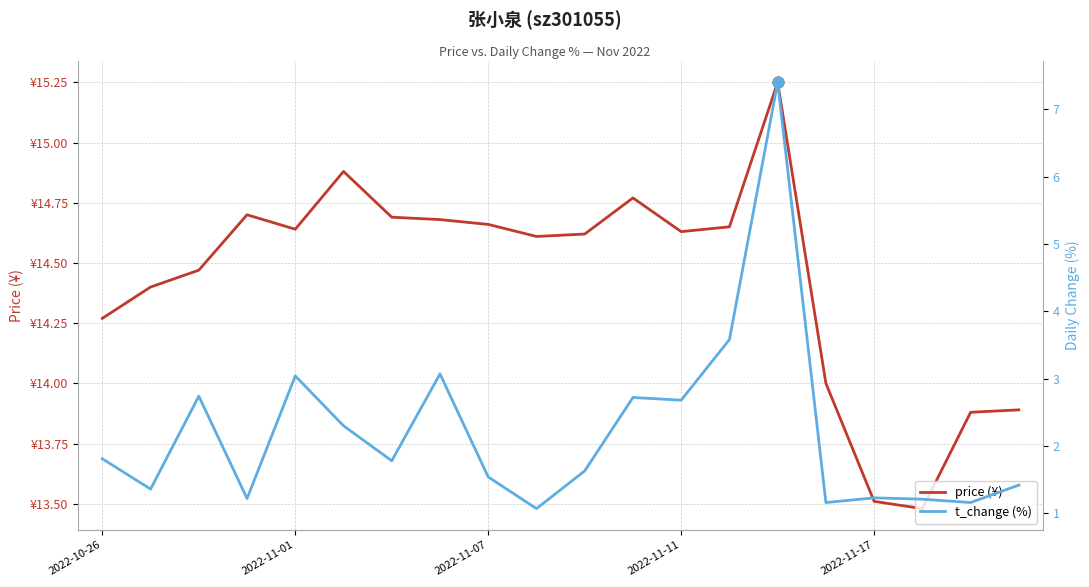

Which series has the widest spread of Y values?

t_change